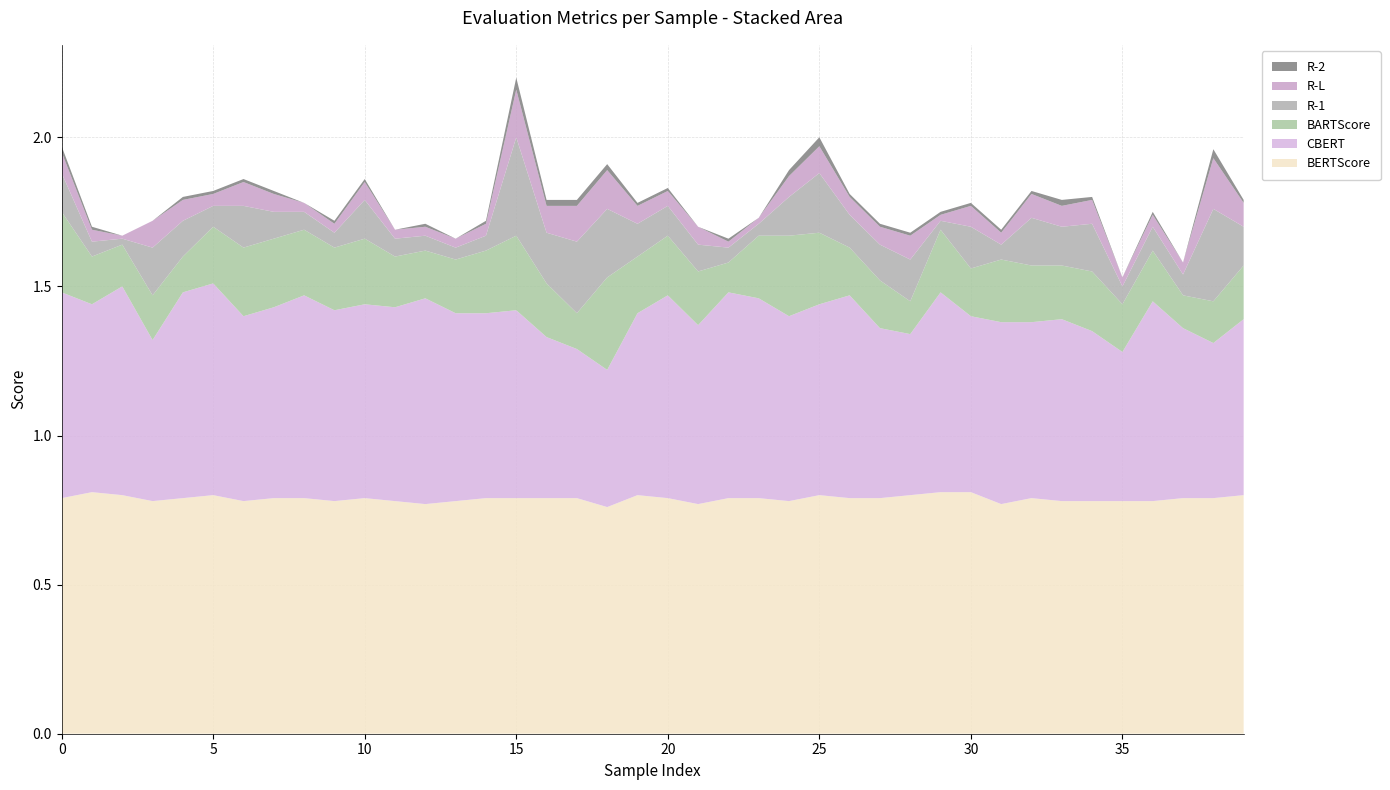

Reading left to right, transcribe all the data shown in this chart.

CBERT: 0.7	0.6	0.7	0.5	0.7	0.7	0.6	0.6	0.7	0.6	0.7	0.7	0.7	0.6	0.6	0.6	0.5	0.5	0.5	0.6	0.7	0.6	0.7	0.7	0.6	0.6	0.7	0.6	0.5	0.7	0.6	0.6	0.6	0.6	0.6	0.5	0.7	0.6	0.5	0.6
BERTScore: 0.8	0.8	0.8	0.8	0.8	0.8	0.8	0.8	0.8	0.8	0.8	0.8	0.8	0.8	0.8	0.8	0.8	0.8	0.8	0.8	0.8	0.8	0.8	0.8	0.8	0.8	0.8	0.8	0.8	0.8	0.8	0.8	0.8	0.8	0.8	0.8	0.8	0.8	0.8	0.8
BARTScore: 0.3	0.2	0.1	0.1	0.1	0.2	0.2	0.2	0.2	0.2	0.2	0.2	0.2	0.2	0.2	0.2	0.2	0.1	0.3	0.2	0.2	0.2	0.1	0.2	0.3	0.2	0.2	0.2	0.1	0.2	0.2	0.2	0.2	0.2	0.2	0.2	0.2	0.1	0.1	0.2
R-1: 0.1	0.1	0.0	0.2	0.1	0.1	0.1	0.1	0.1	0.1	0.1	0.1	0.1	0.0	0.1	0.3	0.2	0.2	0.2	0.1	0.1	0.1	0.1	0.0	0.1	0.2	0.1	0.1	0.1	0.0	0.1	0.1	0.2	0.1	0.2	0.1	0.1	0.1	0.3	0.1
R-L: 0.1	0.0	0.0	0.1	0.1	0.0	0.1	0.1	0.0	0.0	0.1	0.0	0.0	0.0	0.0	0.2	0.1	0.1	0.1	0.1	0.1	0.1	0.0	0.0	0.1	0.1	0.1	0.1	0.1	0.0	0.1	0.0	0.1	0.1	0.1	0.0	0.0	0.0	0.2	0.1
R-2: 0.0	0.0	0.0	0.0	0.0	0.0	0.0	0.0	0.0	0.0	0.0	0.0	0.0	0.0	0.0	0.0	0.0	0.0	0.0	0.0	0.0	0.0	0.0	0.0	0.0	0.0	0.0	0.0	0.0	0.0	0.0	0.0	0.0	0.0	0.0	0.0	0.0	0.0	0.0	0.0